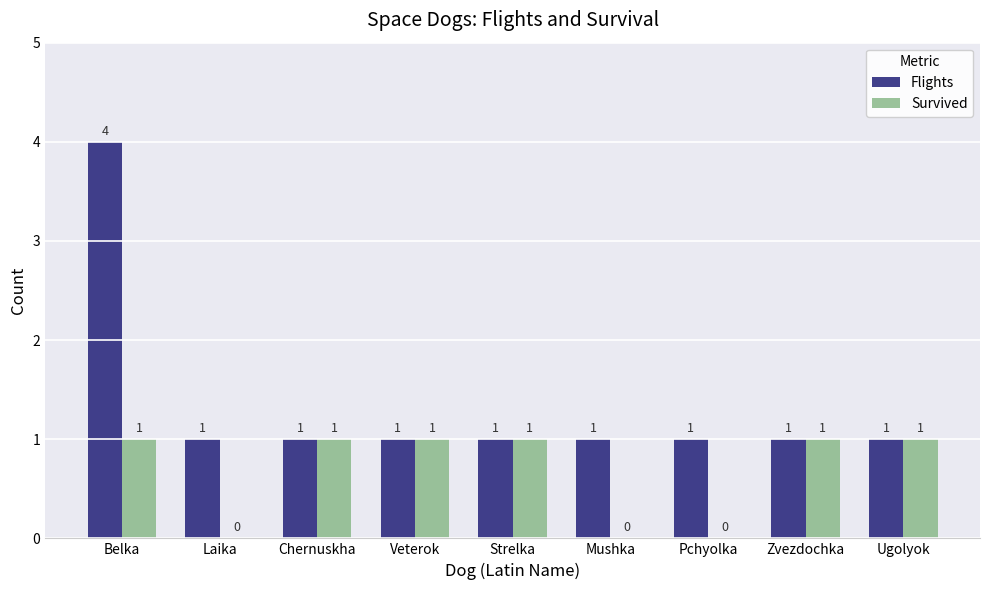

Which category has the highest value across all series?

Belka